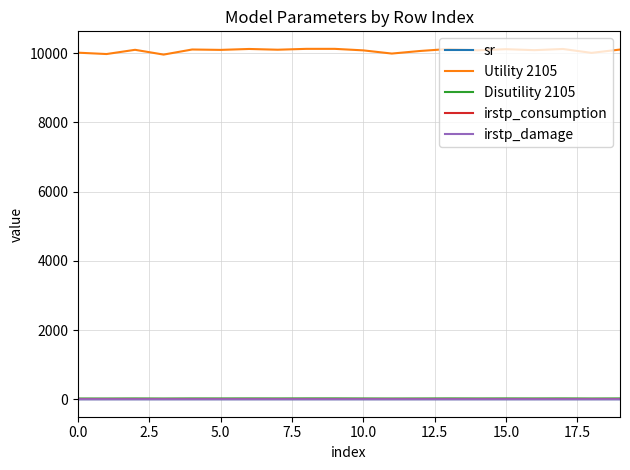

Which series has the largest total across all categories?

Utility 2105